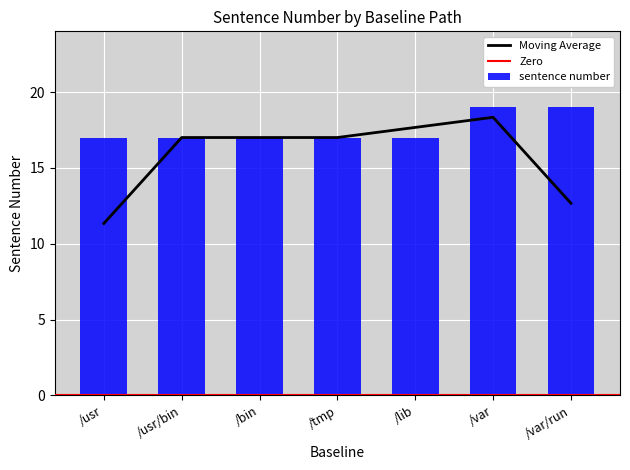

What is the difference between the maximum and minimum values?

2